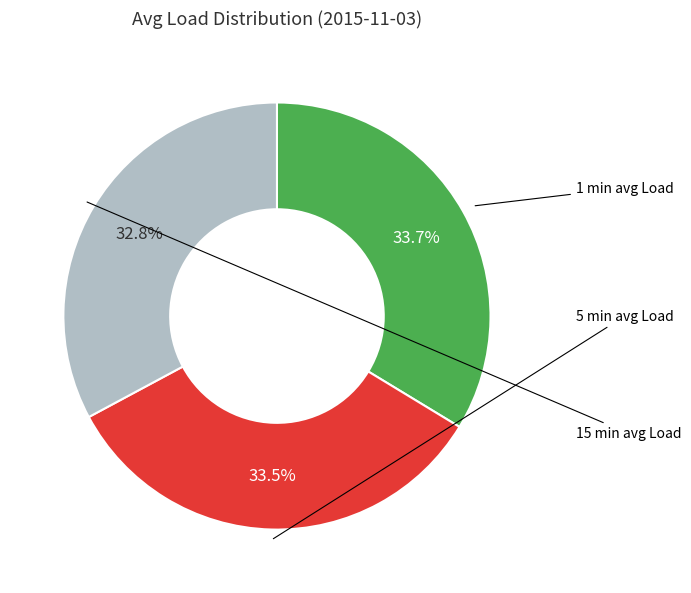

Does any single category account for the majority?

No